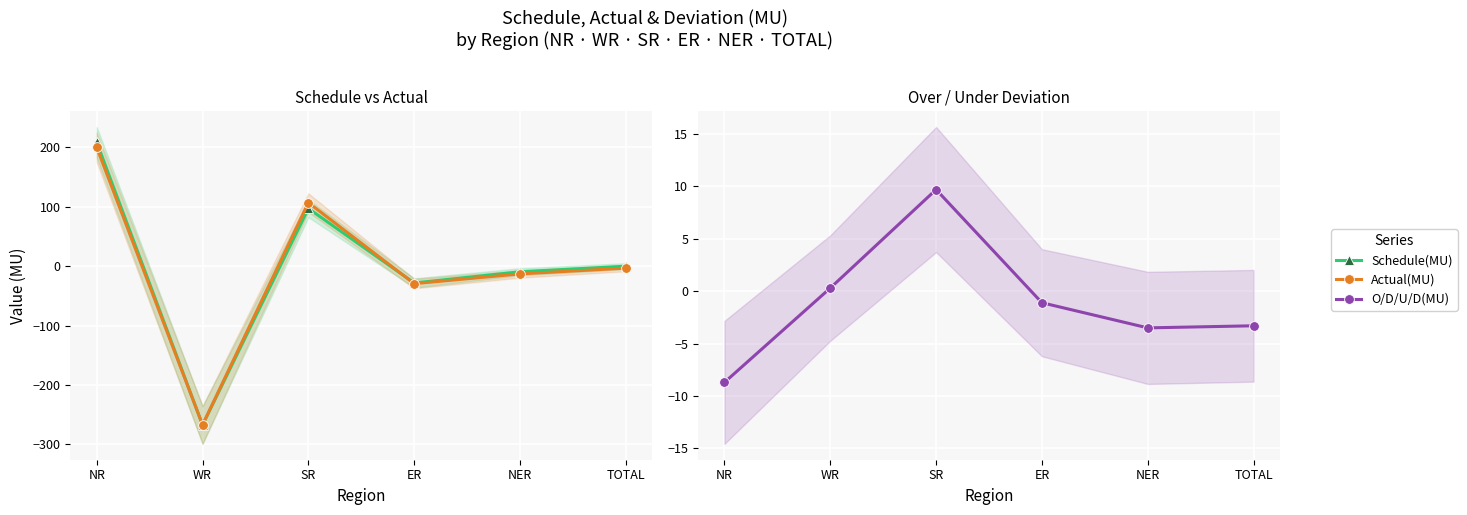

Reading left to right, what are all the values shown in this chart?

Schedule(MU): NR=208.2	WR=-267.4	SR=97.0	ER=-28.4	NER=-9.6	TOTAL=-0.2
Actual(MU): NR=199.6	WR=-267.1	SR=106.7	ER=-29.5	NER=-13.1	TOTAL=-3.4
O/D/U/D(MU): NR=-8.7	WR=0.3	SR=9.7	ER=-1.1	NER=-3.5	TOTAL=-3.3